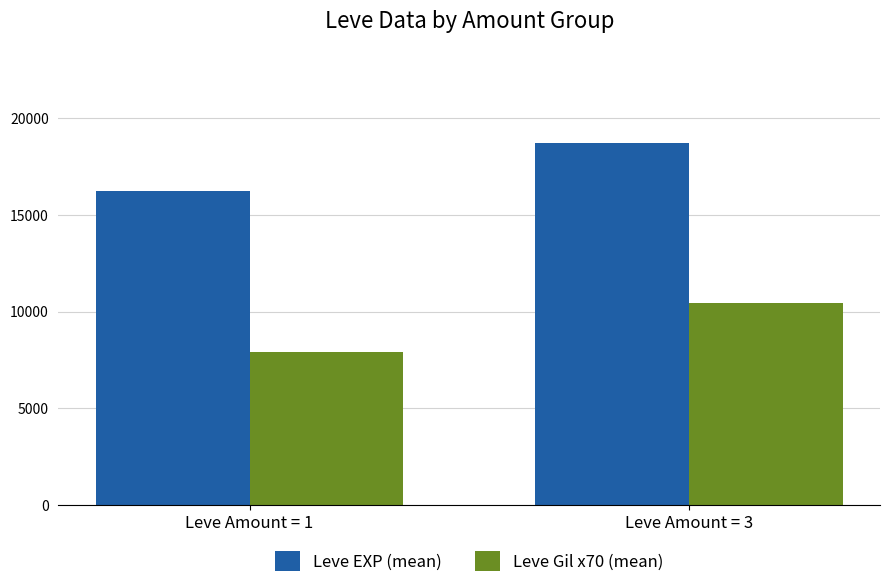

How many categories are shown in the chart?

2